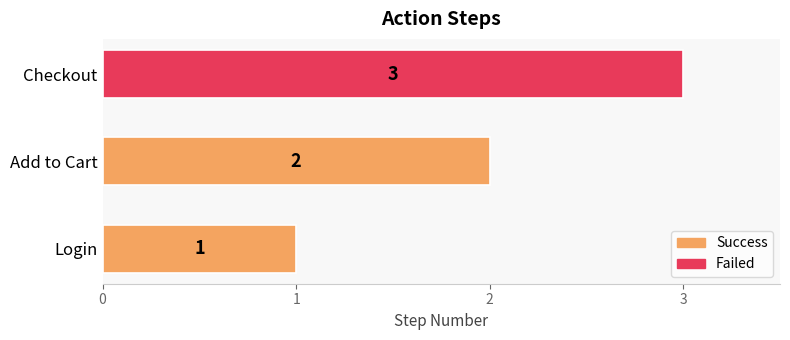

Is it true that the value at Add to Cart is 2?

True